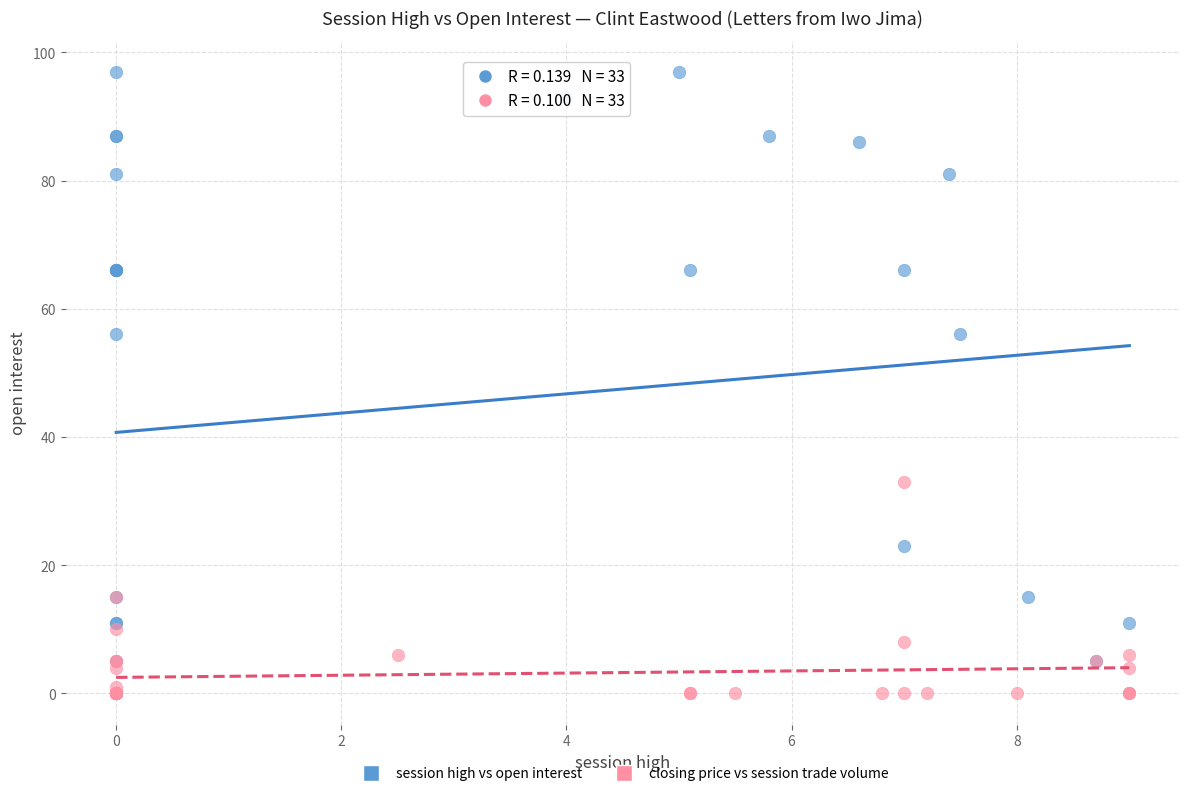

Which series reaches the maximum Y coordinate?

session high vs open interest